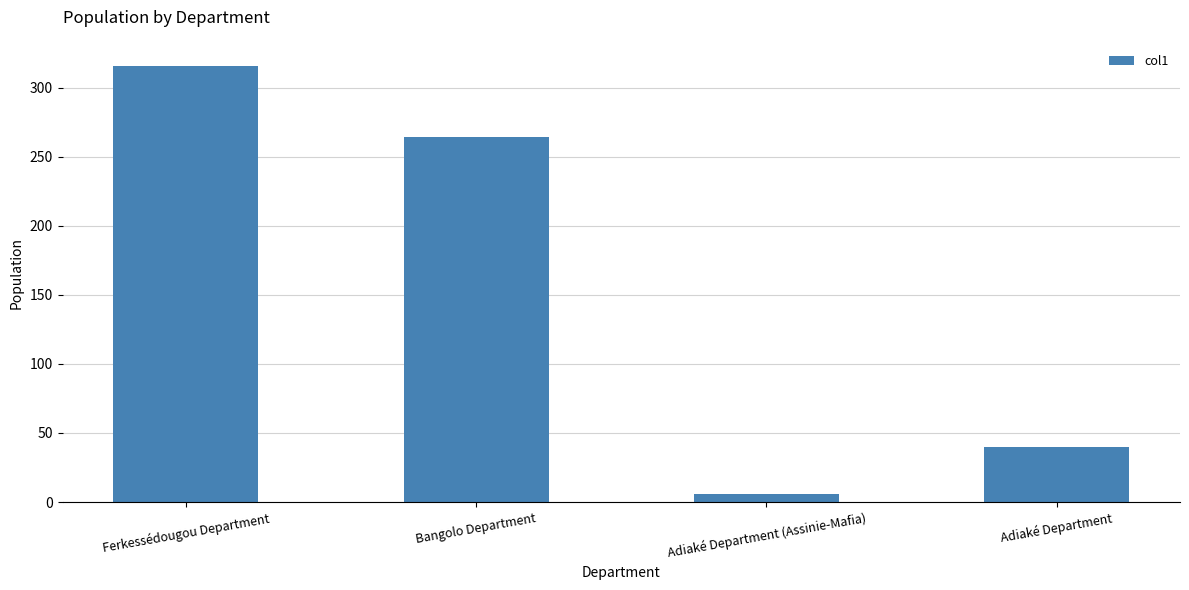

What is the maximum value shown in the chart?

316